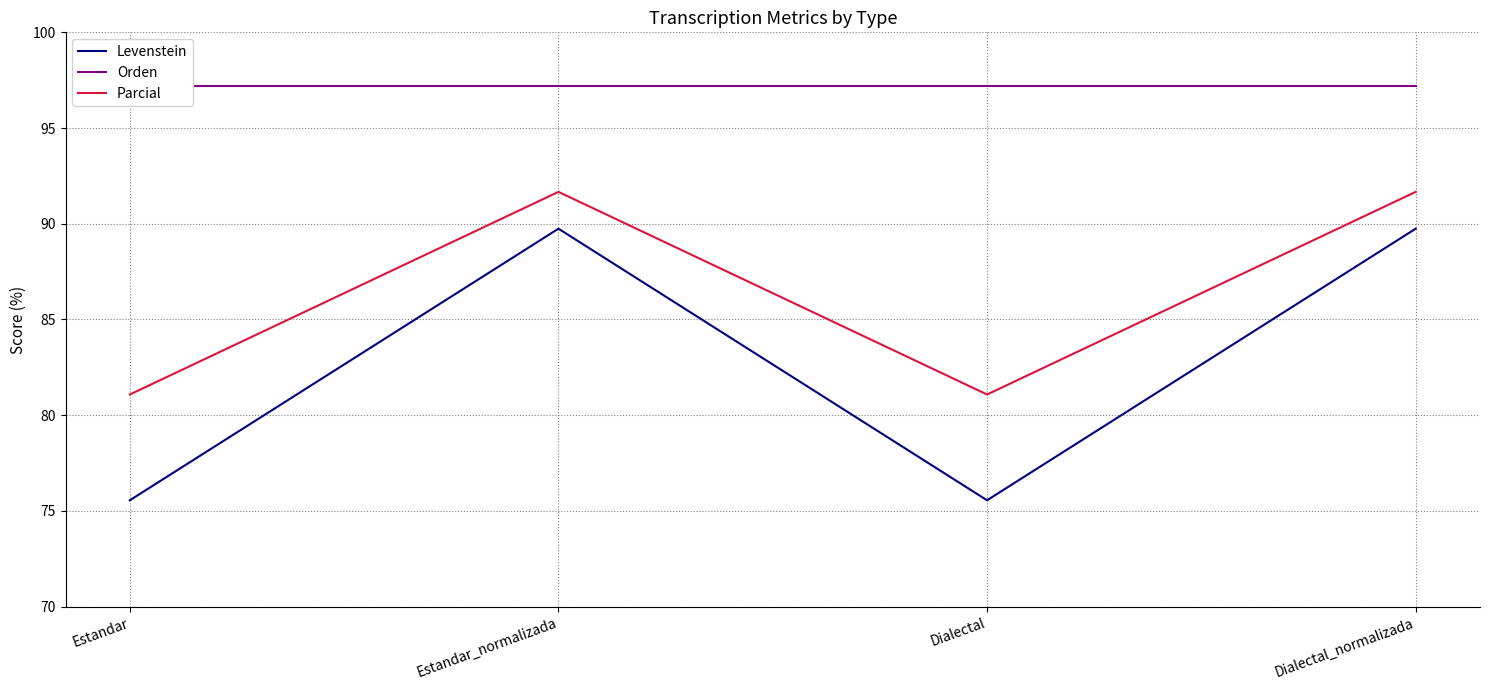

What is the label of the 4th point from the right?

Estandar